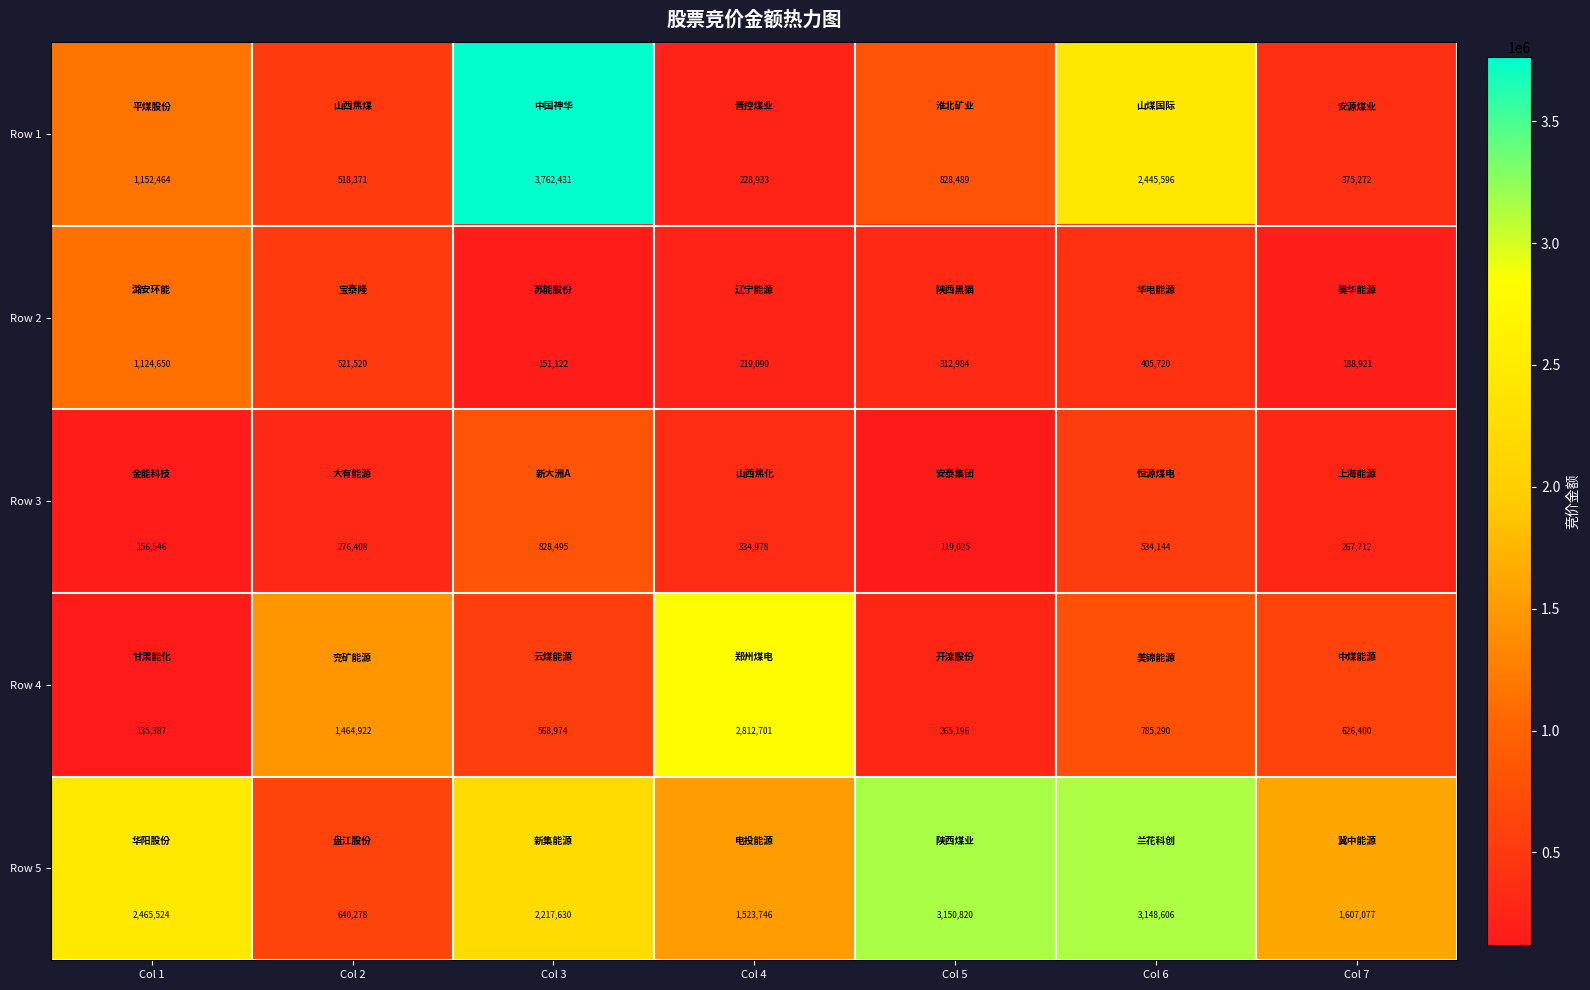

At which category is the sum across all series the highest?

Col 3